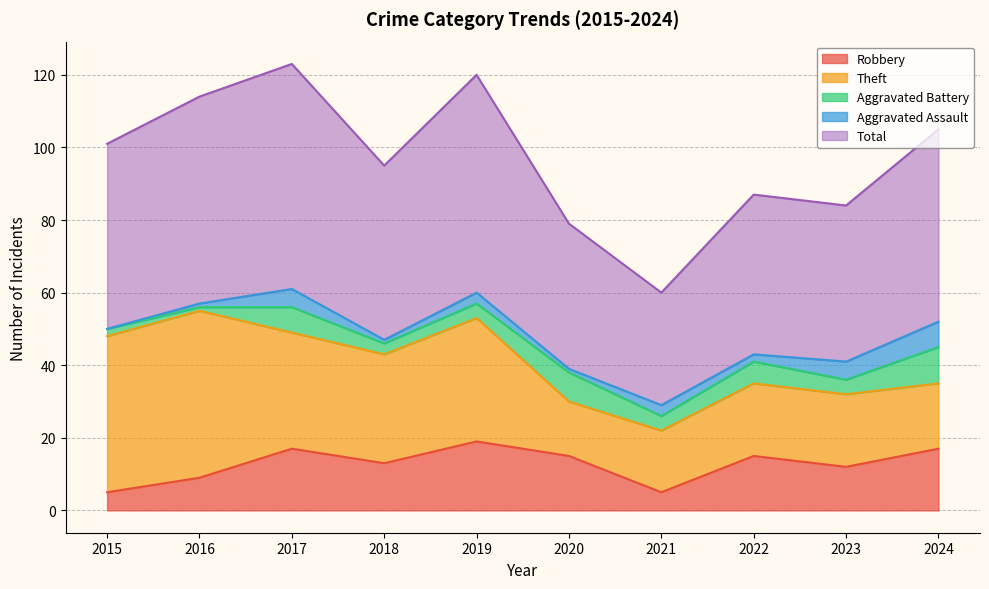

At which label does Total reach its peak?

2017